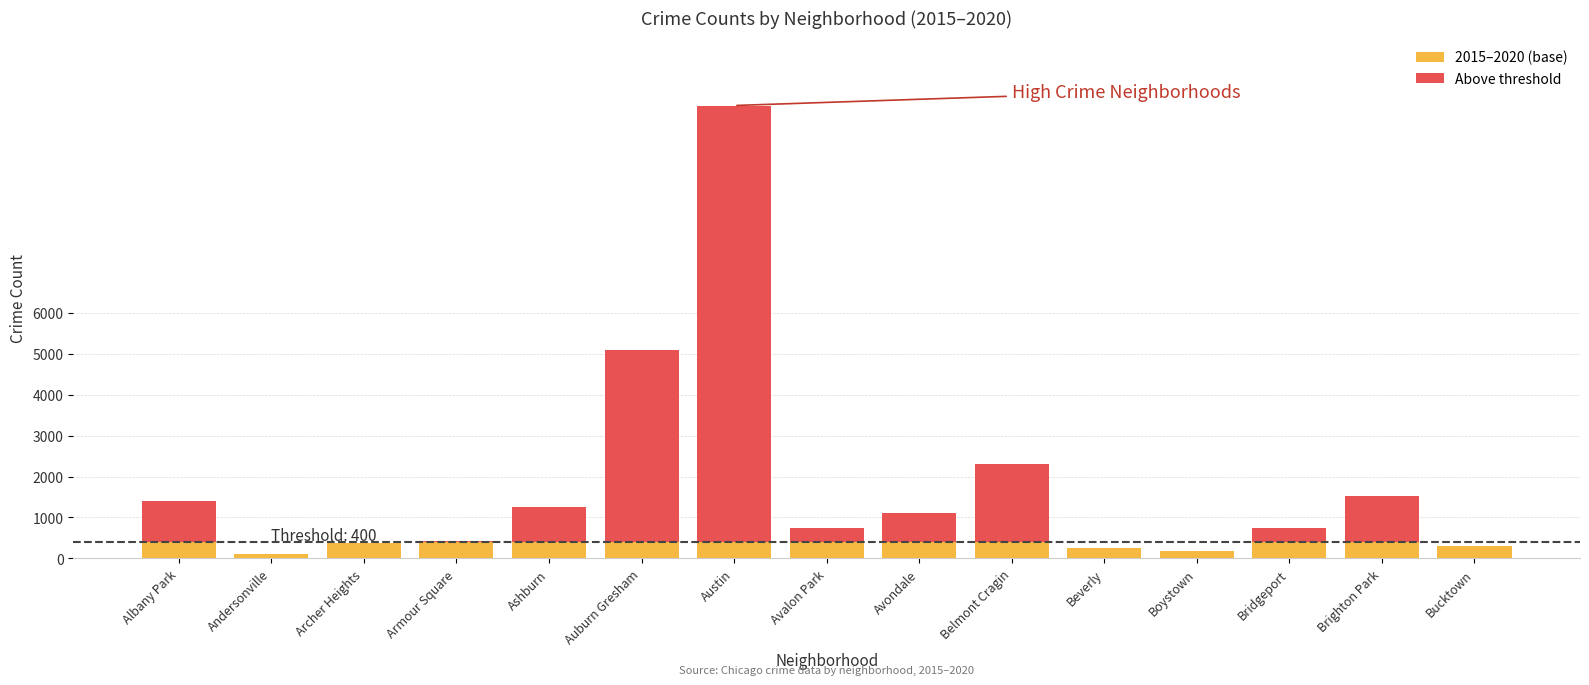

At which category is the sum across all series the highest?

Austin